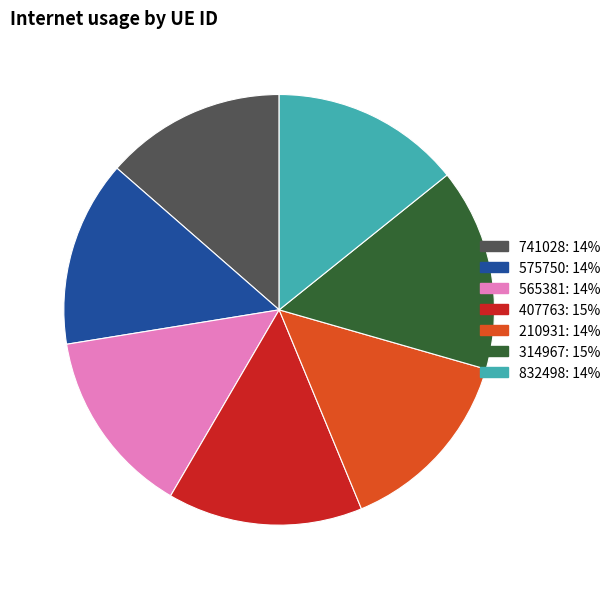

Which slice is the largest?

314967